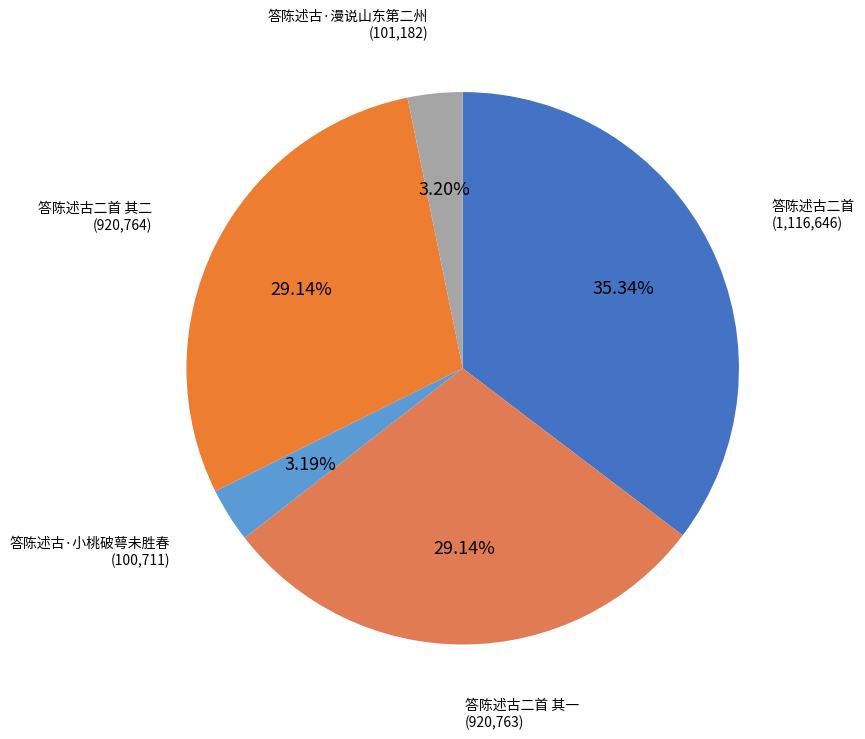

Which slice is the largest?

答陈述古二首